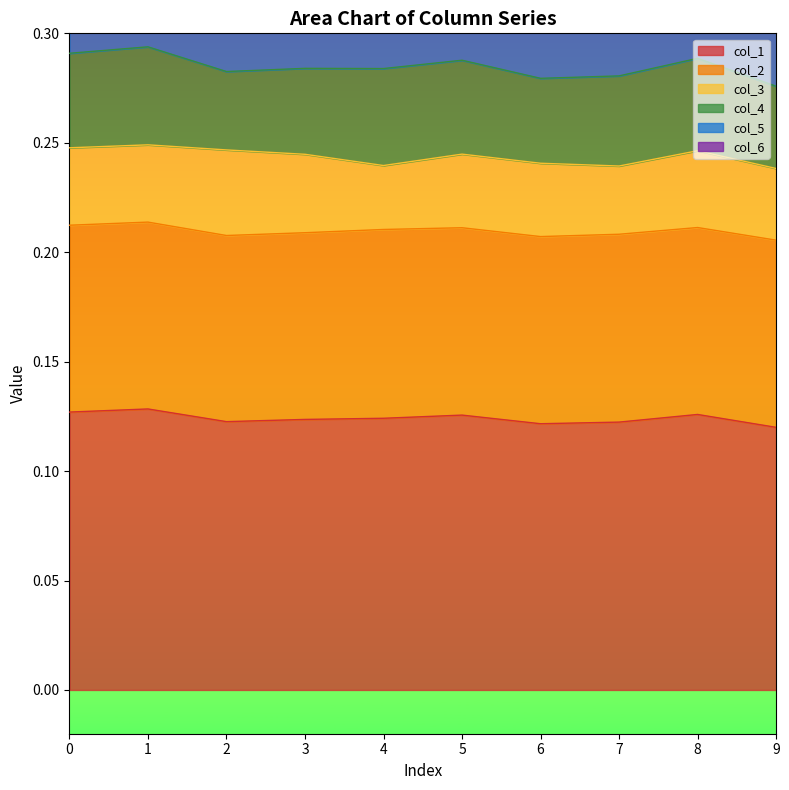

True or false: col_1 and col_6 cross at least once.

False